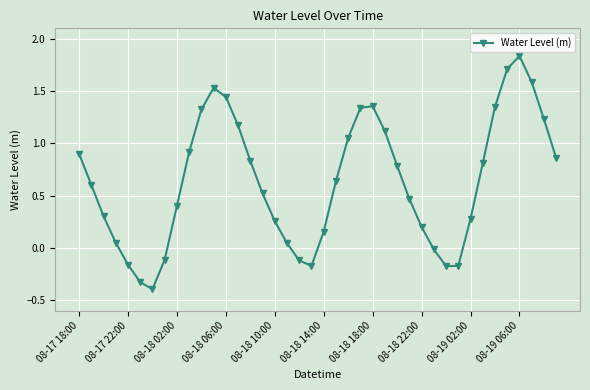

What is the difference between the maximum and minimum values?

2.2